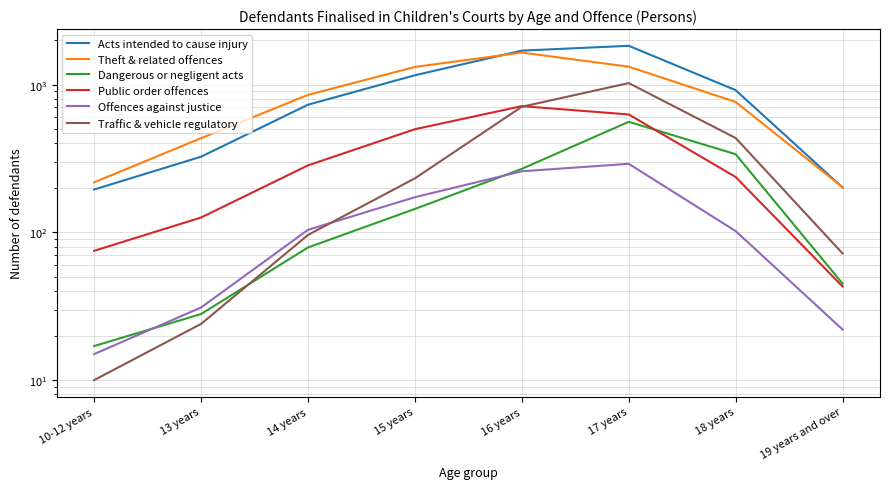

Reading right to left, extract all data points from this chart.

Acts intended to cause injury: 201	917	1831	1698	1157	731	325	195
Theft & related offences: 202	763	1322	1647	1317	852	434	218
Dangerous or negligent acts: 45	338	560	269	144	79	28	17
Public order offences: 43	237	628	715	499	284	126	75
Offences against justice: 22	102	291	259	173	104	31	15
Traffic & vehicle regulatory: 72	435	1024	708	232	96	24	10